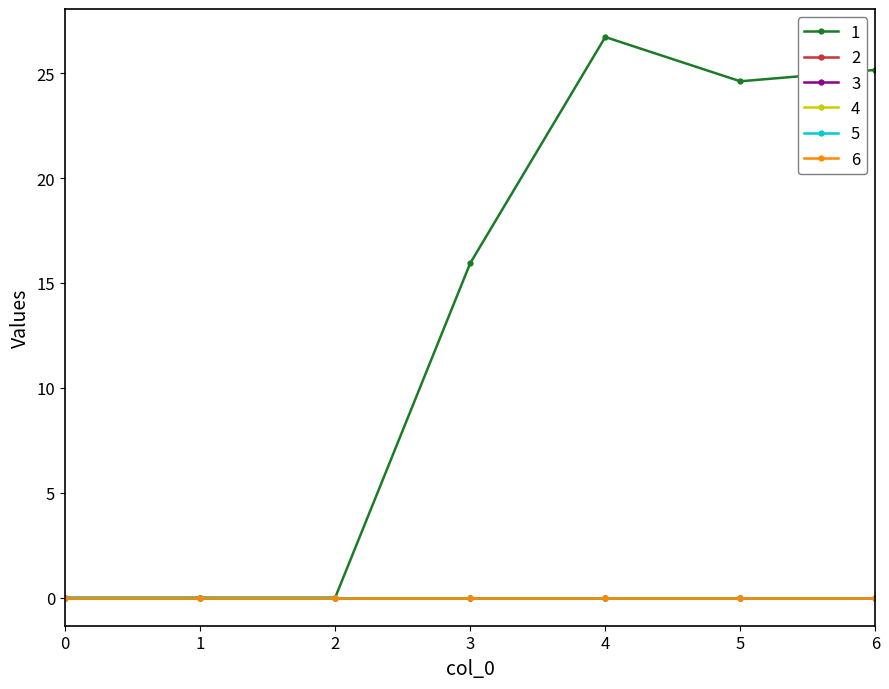

Does the chart have visible grid lines?

No